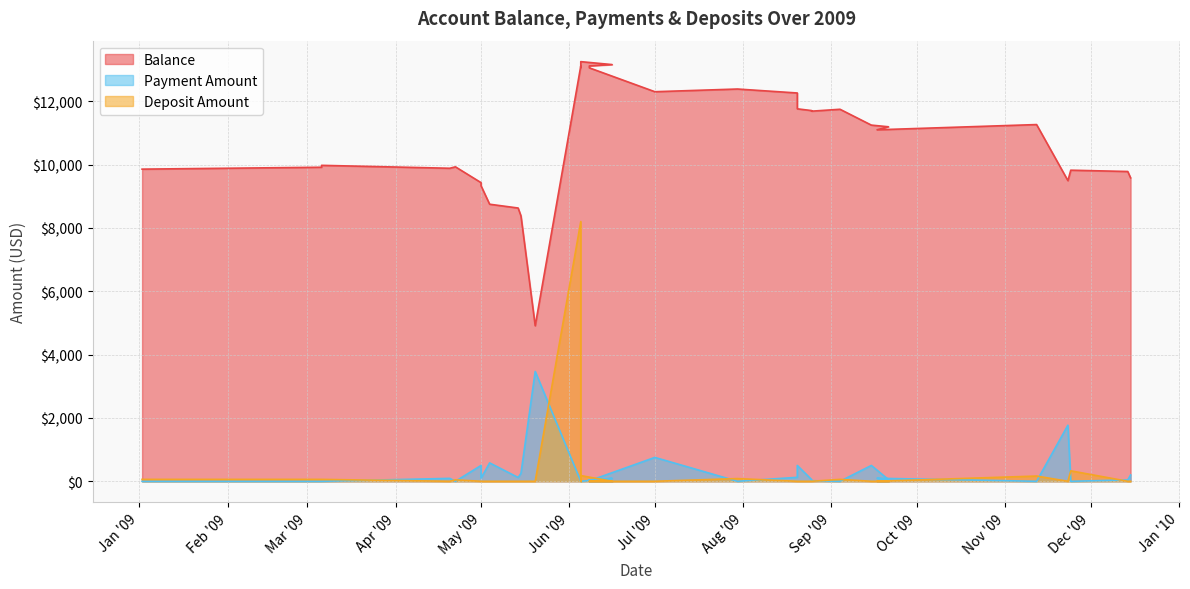

At which label is Deposit Amount closest to 4100?

2009-11-24